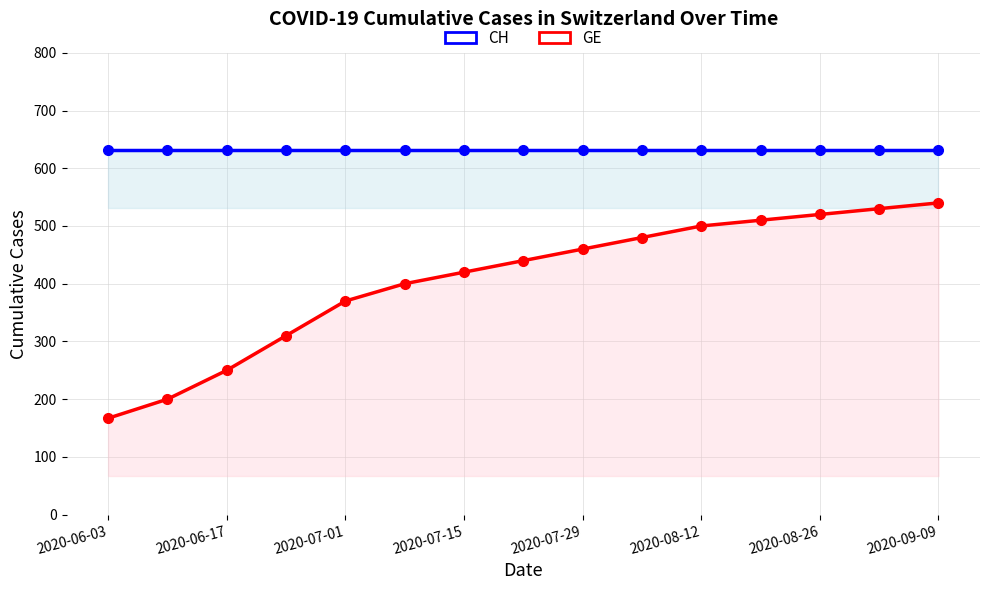

Which series has the largest total across all categories?

CH